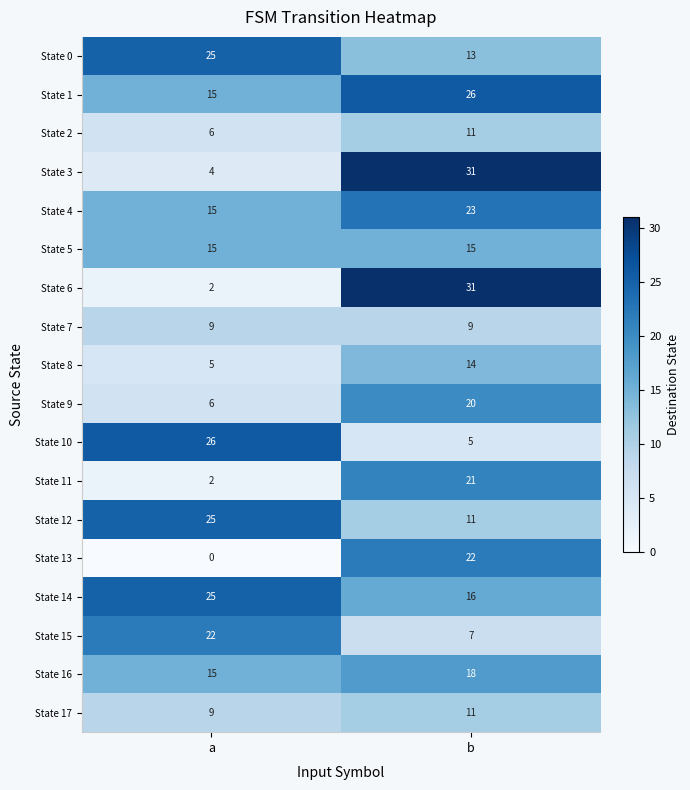

What is the total value across all series at a?

226